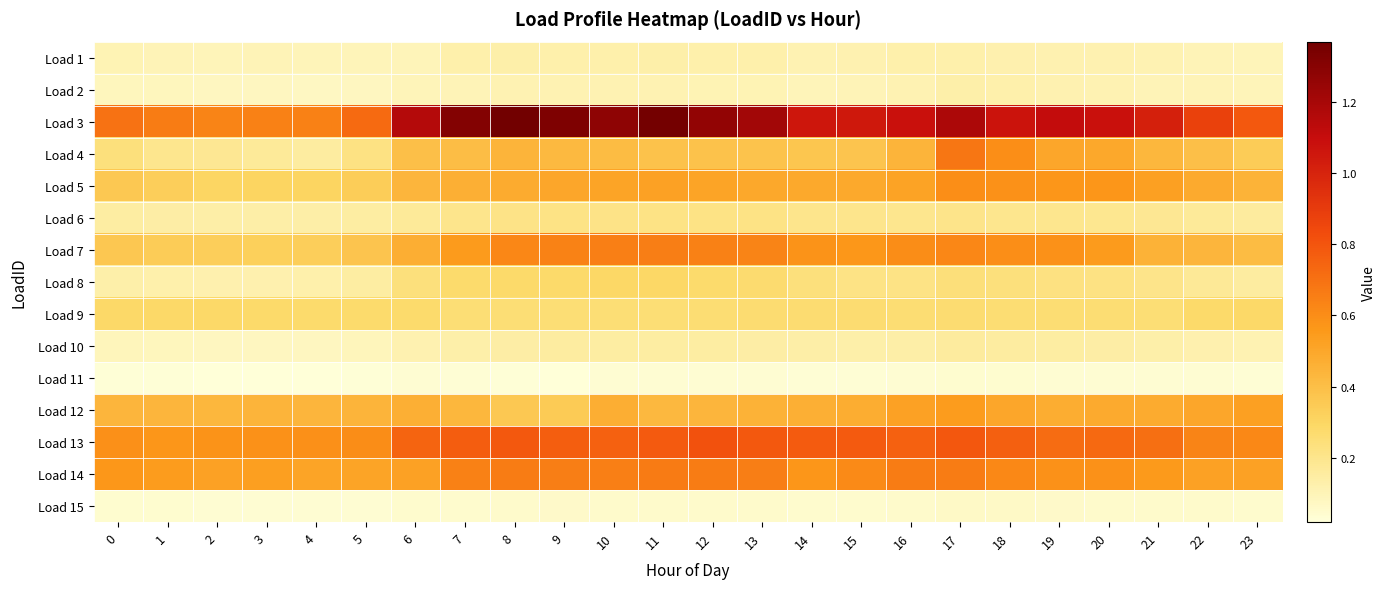

Reading left to right, extract all data points from this chart.

Load 1: 0=0.1	1=0.1	2=0.1	3=0.1	4=0.1	5=0.1	6=0.1	7=0.1	8=0.1	9=0.1	10=0.1	11=0.1	12=0.1	13=0.1	14=0.1	15=0.1	16=0.1	17=0.1	18=0.1	19=0.1	20=0.1	21=0.1	22=0.1	23=0.1
Load 2: 0=0.1	1=0.1	2=0.1	3=0.1	4=0.1	5=0.1	6=0.1	7=0.1	8=0.1	9=0.1	10=0.1	11=0.1	12=0.1	13=0.1	14=0.1	15=0.1	16=0.1	17=0.1	18=0.1	19=0.1	20=0.1	21=0.1	22=0.1	23=0.1
Load 3: 0=0.7	1=0.7	2=0.6	3=0.6	4=0.6	5=0.7	6=1.2	7=1.3	8=1.4	9=1.3	10=1.3	11=1.4	12=1.3	13=1.2	14=1.1	15=1.0	16=1.1	17=1.2	18=1.1	19=1.1	20=1.1	21=1.0	22=0.9	23=0.8
Load 4: 0=0.2	1=0.2	2=0.2	3=0.2	4=0.2	5=0.2	6=0.4	7=0.4	8=0.4	9=0.4	10=0.4	11=0.4	12=0.4	13=0.4	14=0.4	15=0.4	16=0.4	17=0.7	18=0.6	19=0.5	20=0.5	21=0.4	22=0.4	23=0.3
Load 5: 0=0.4	1=0.3	2=0.3	3=0.3	4=0.3	5=0.3	6=0.4	7=0.5	8=0.5	9=0.5	10=0.5	11=0.5	12=0.5	13=0.5	14=0.5	15=0.5	16=0.5	17=0.6	18=0.6	19=0.6	20=0.6	21=0.5	22=0.5	23=0.4
Load 6: 0=0.2	1=0.1	2=0.1	3=0.1	4=0.1	5=0.2	6=0.2	7=0.2	8=0.2	9=0.2	10=0.2	11=0.2	12=0.2	13=0.2	14=0.2	15=0.2	16=0.2	17=0.2	18=0.2	19=0.2	20=0.2	21=0.2	22=0.2	23=0.2
Load 7: 0=0.4	1=0.3	2=0.3	3=0.3	4=0.3	5=0.4	6=0.5	7=0.5	8=0.6	9=0.6	10=0.7	11=0.7	12=0.6	13=0.6	14=0.6	15=0.6	16=0.6	17=0.6	18=0.6	19=0.6	20=0.5	21=0.5	22=0.4	23=0.4
Load 8: 0=0.1	1=0.1	2=0.1	3=0.1	4=0.1	5=0.1	6=0.2	7=0.3	8=0.3	9=0.3	10=0.3	11=0.3	12=0.3	13=0.3	14=0.2	15=0.2	16=0.2	17=0.2	18=0.2	19=0.2	20=0.2	21=0.2	22=0.2	23=0.2
Load 9: 0=0.3	1=0.3	2=0.3	3=0.3	4=0.3	5=0.3	6=0.3	7=0.3	8=0.3	9=0.3	10=0.3	11=0.3	12=0.3	13=0.3	14=0.3	15=0.3	16=0.3	17=0.3	18=0.3	19=0.3	20=0.3	21=0.3	22=0.3	23=0.3
Load 10: 0=0.1	1=0.1	2=0.1	3=0.1	4=0.1	5=0.1	6=0.1	7=0.1	8=0.1	9=0.2	10=0.1	11=0.1	12=0.1	13=0.1	14=0.1	15=0.1	16=0.1	17=0.2	18=0.2	19=0.1	20=0.1	21=0.1	22=0.1	23=0.1
Load 11: 0=0.0	1=0.0	2=0.0	3=0.0	4=0.0	5=0.0	6=0.0	7=0.0	8=0.0	9=0.0	10=0.0	11=0.0	12=0.0	13=0.0	14=0.0	15=0.0	16=0.0	17=0.0	18=0.0	19=0.0	20=0.0	21=0.0	22=0.0	23=0.0
Load 12: 0=0.4	1=0.4	2=0.4	3=0.4	4=0.4	5=0.4	6=0.5	7=0.4	8=0.4	9=0.3	10=0.5	11=0.4	12=0.4	13=0.5	14=0.5	15=0.5	16=0.5	17=0.5	18=0.5	19=0.5	20=0.5	21=0.5	22=0.5	23=0.5
Load 13: 0=0.6	1=0.6	2=0.6	3=0.6	4=0.6	5=0.6	6=0.7	7=0.8	8=0.8	9=0.8	10=0.8	11=0.8	12=0.8	13=0.8	14=0.8	15=0.8	16=0.8	17=0.8	18=0.8	19=0.7	20=0.7	21=0.7	22=0.6	23=0.6
Load 14: 0=0.6	1=0.5	2=0.5	3=0.5	4=0.5	5=0.5	6=0.5	7=0.6	8=0.7	9=0.7	10=0.6	11=0.7	12=0.7	13=0.7	14=0.6	15=0.6	16=0.7	17=0.7	18=0.6	19=0.6	20=0.6	21=0.6	22=0.5	23=0.5
Load 15: 0=0.0	1=0.0	2=0.0	3=0.0	4=0.0	5=0.0	6=0.0	7=0.1	8=0.1	9=0.1	10=0.1	11=0.1	12=0.1	13=0.1	14=0.0	15=0.1	16=0.1	17=0.1	18=0.1	19=0.1	20=0.1	21=0.1	22=0.1	23=0.0